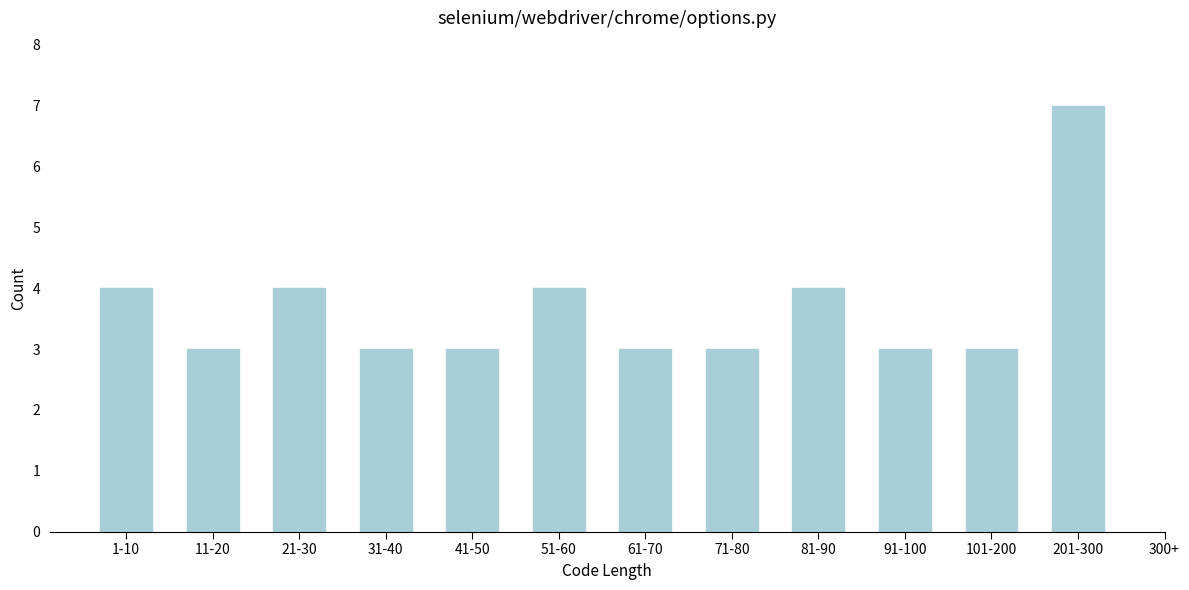

Reading left to right, extract all data points from this chart.

1-10=4	11-20=3	21-30=4	31-40=3	41-50=3	51-60=4	61-70=3	71-80=3	81-90=4	91-100=3	101-200=3	201-300=7